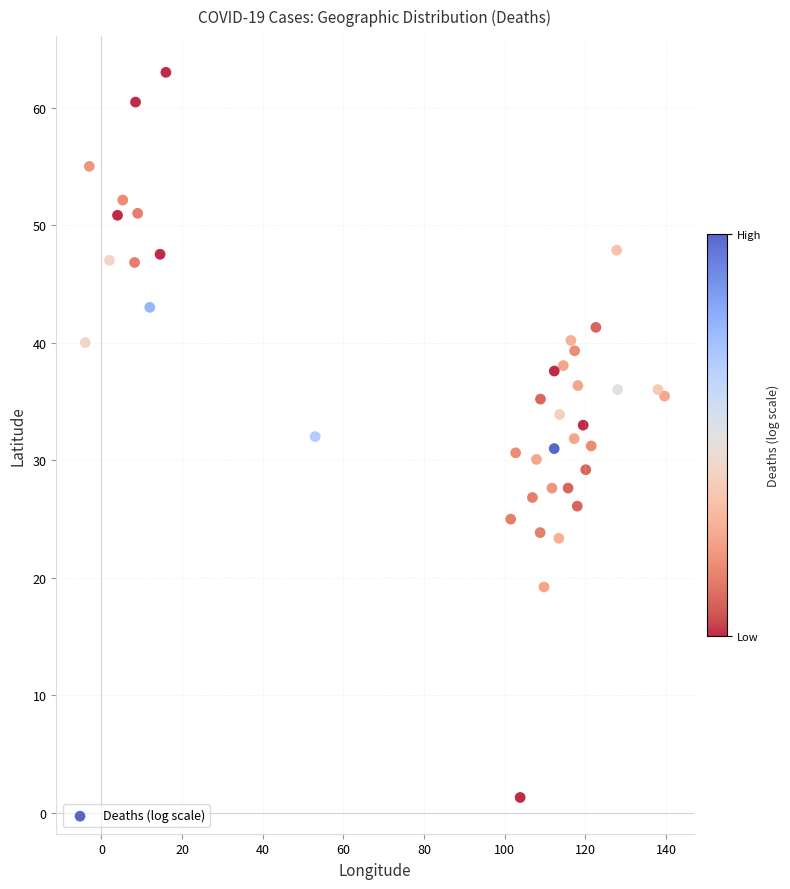

What is the range of Y values (max minus min)?

61.7